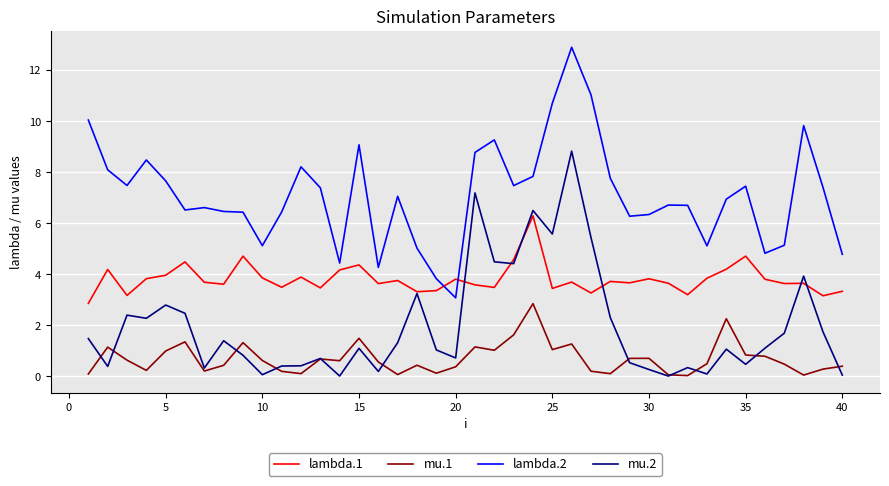

Which series has the widest spread of values?

lambda.2